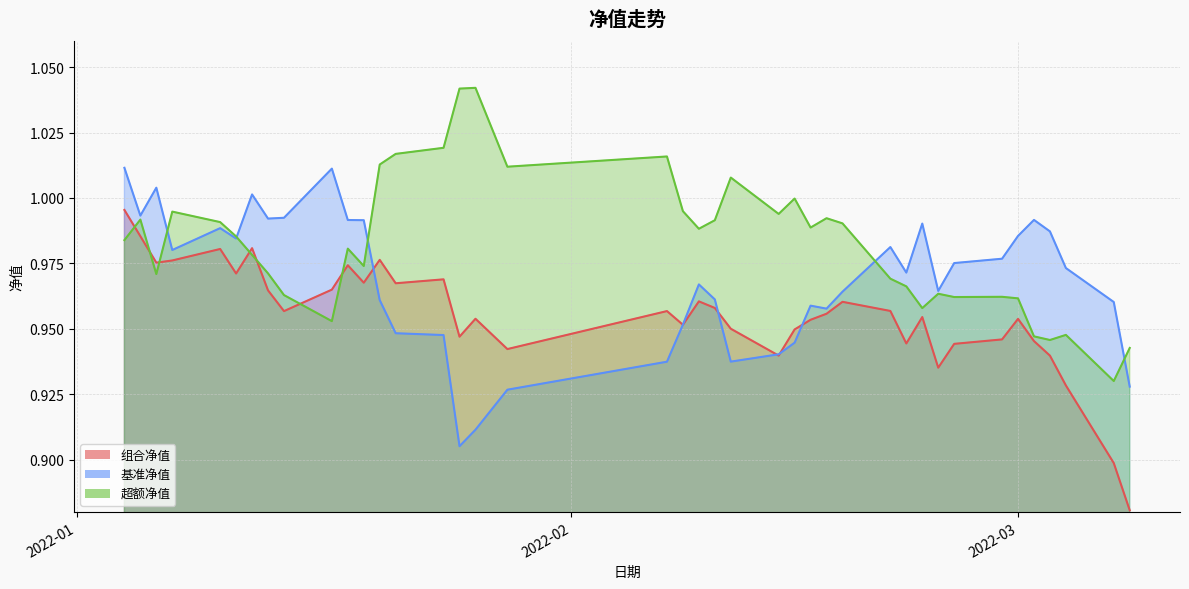

What is the total value across all series at 2022-02-08?

2.9